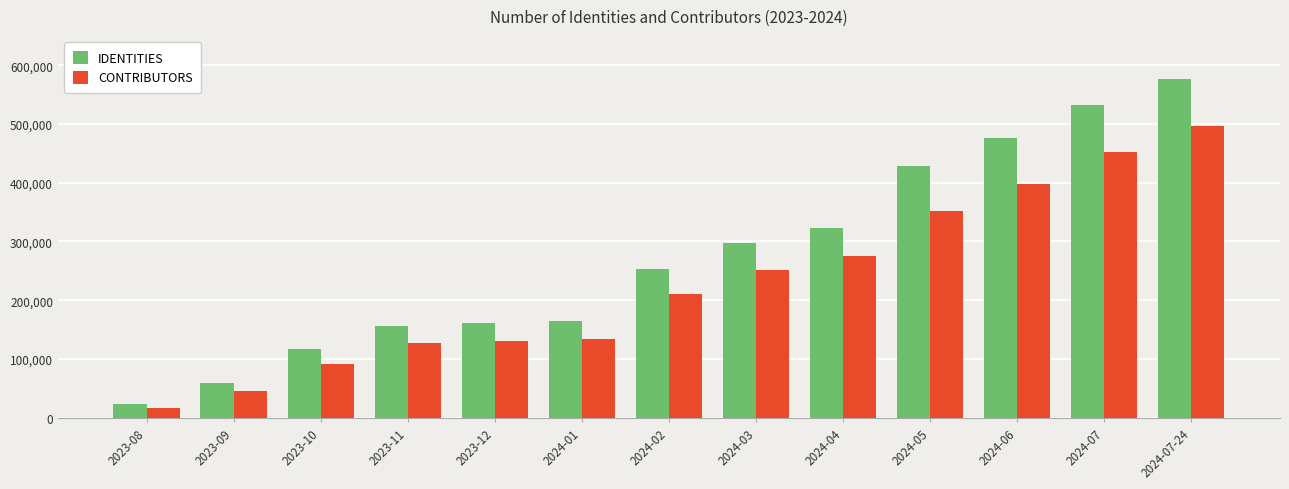

What are all the series names shown in the legend?

IDENTITIES, CONTRIBUTORS